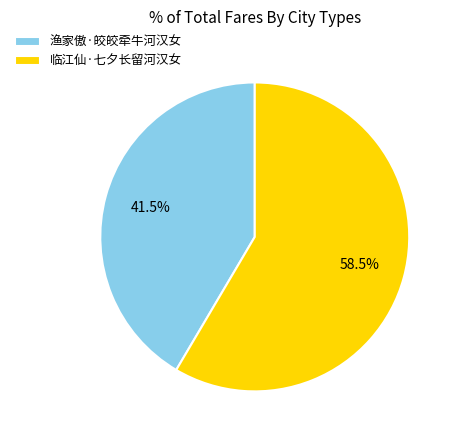

Count the number of slices in the pie.

2